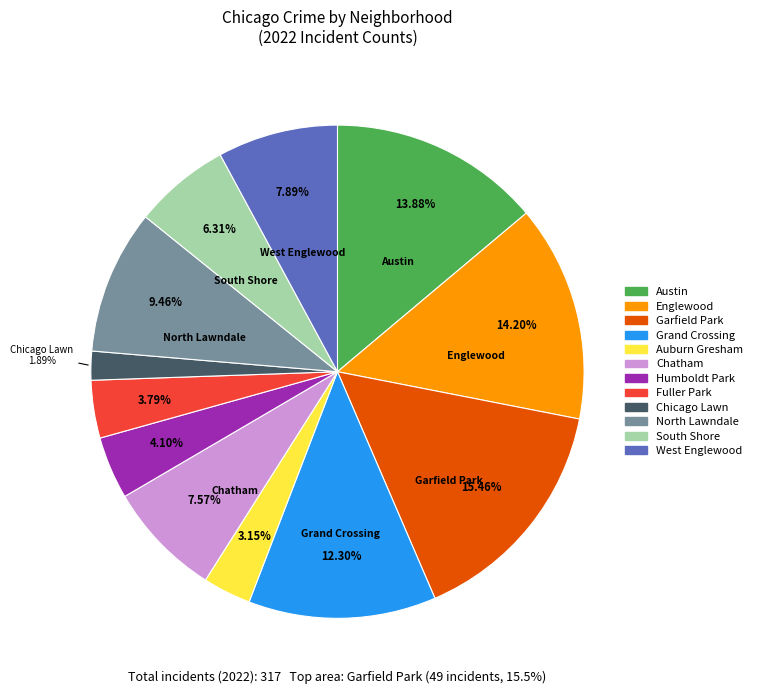

To the nearest percent, what is the average slice percentage?

8%